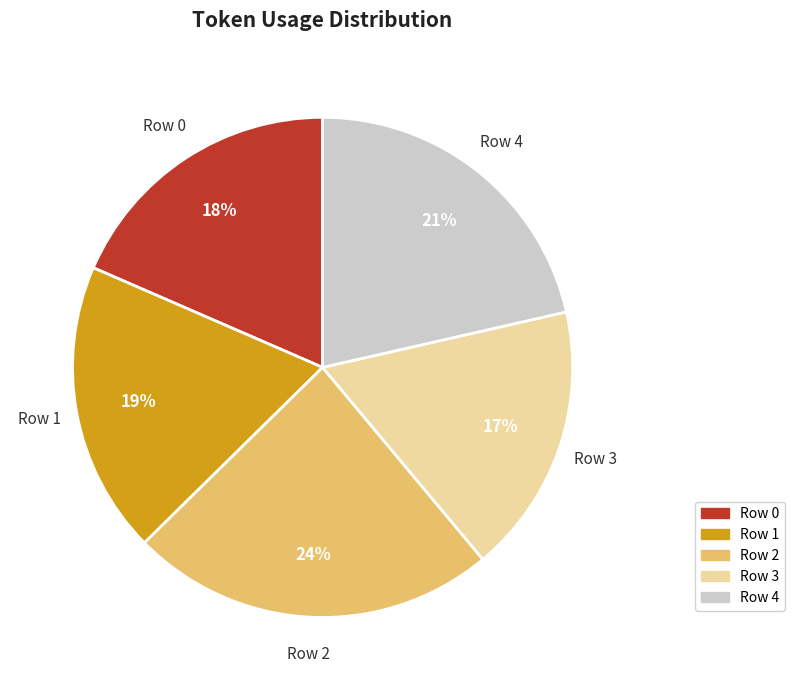

To the nearest percent, what is the combined percentage of Row 1 and Row 0?

37%